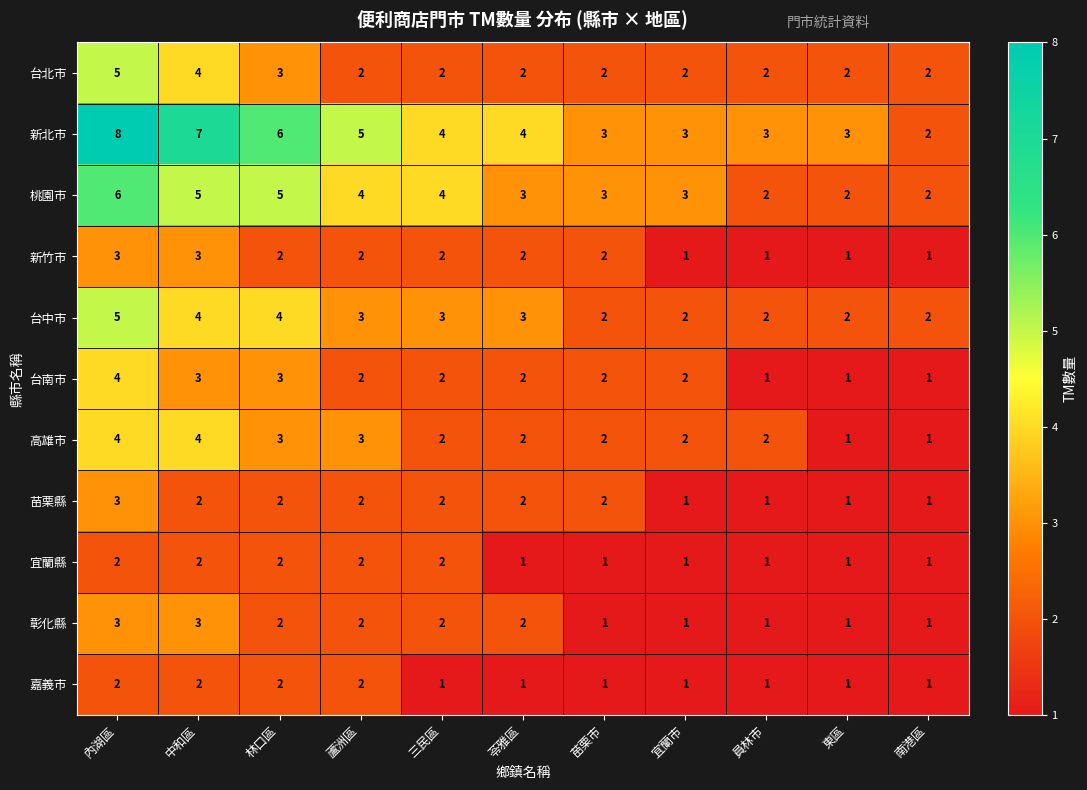

True or false: 新竹市 has a value of 1 at 蘆洲區.

False